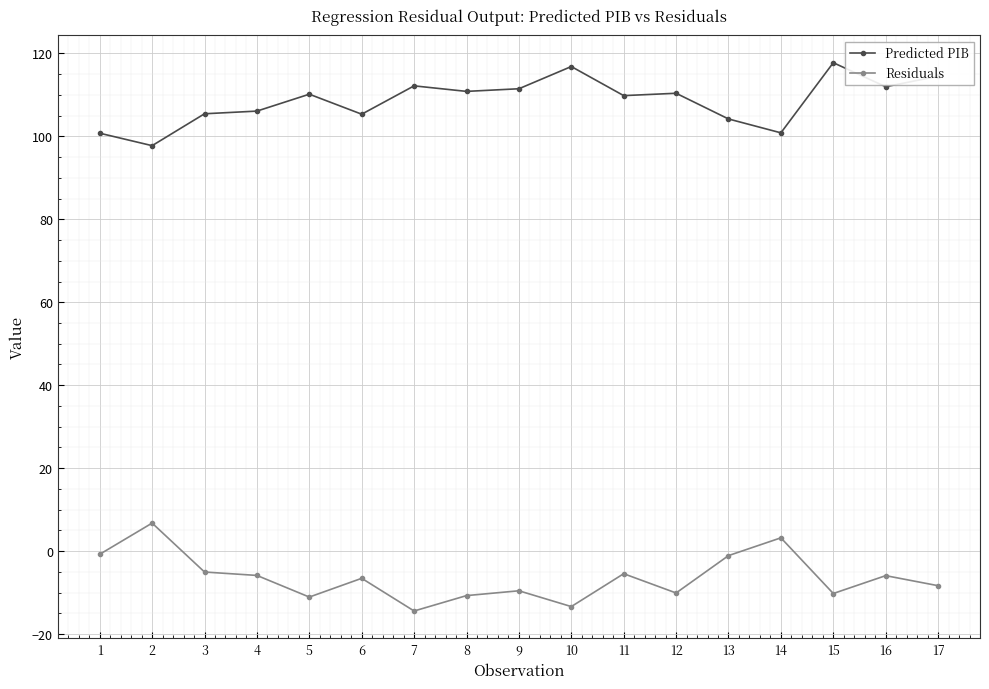

Does the chart display data point markers on the line(s)?

Yes